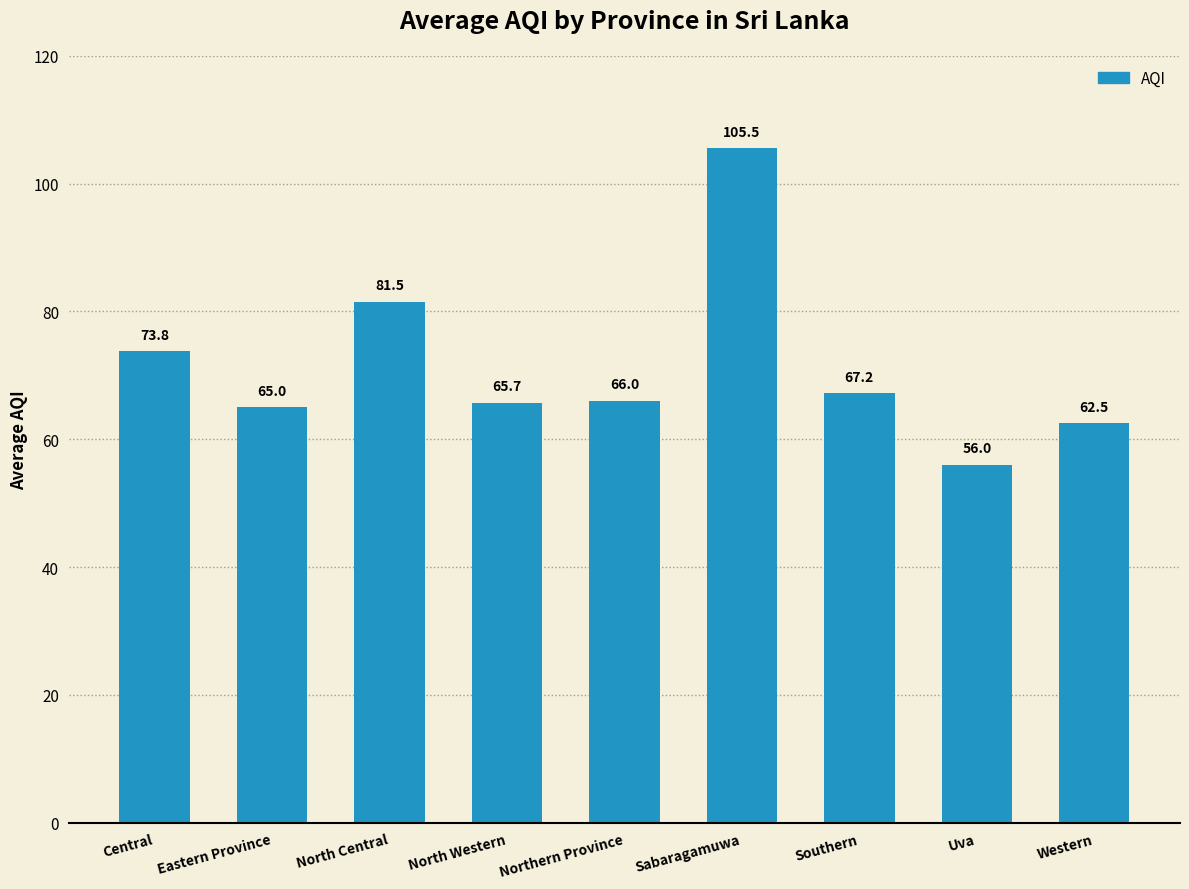

What is the minimum value shown in the chart?

56.0